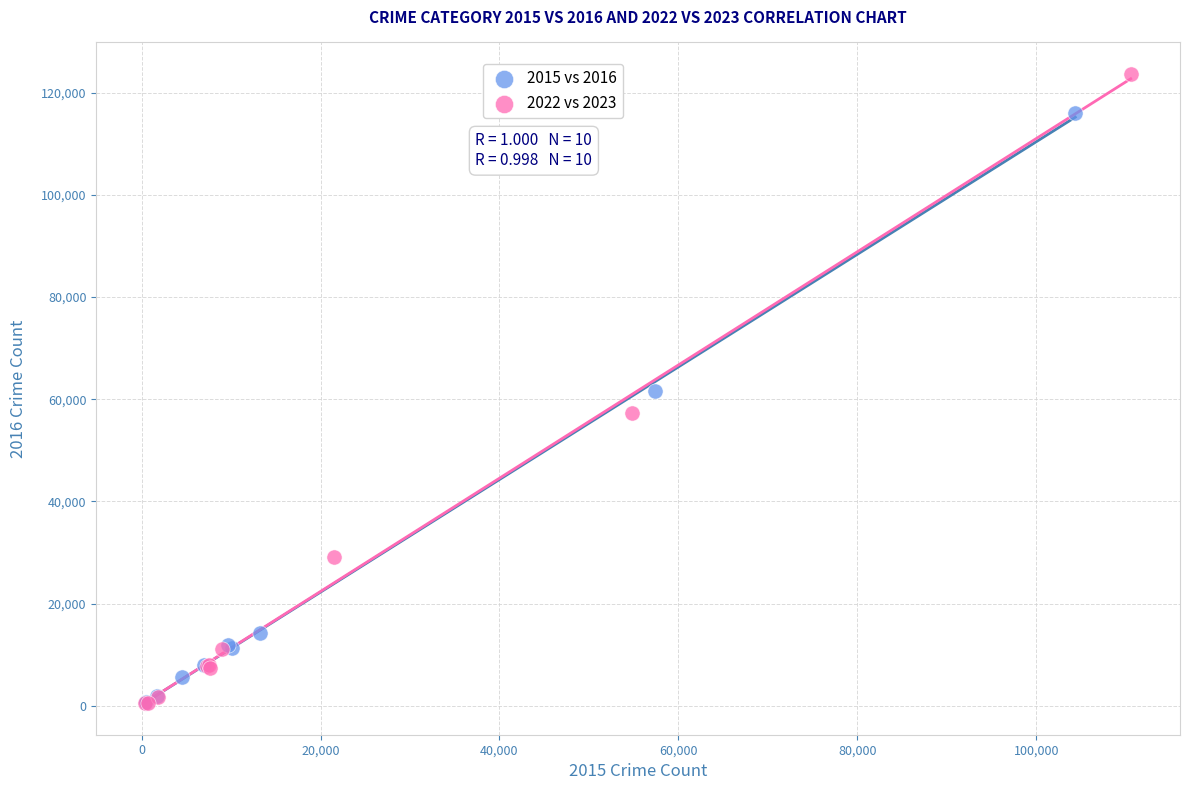

Which series has the largest Y range (max minus min)?

2022 vs 2023